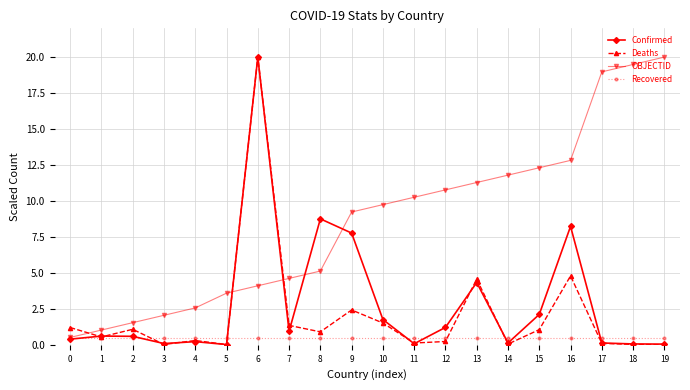

Which series changed the most between 1 and 14?

OBJECTID